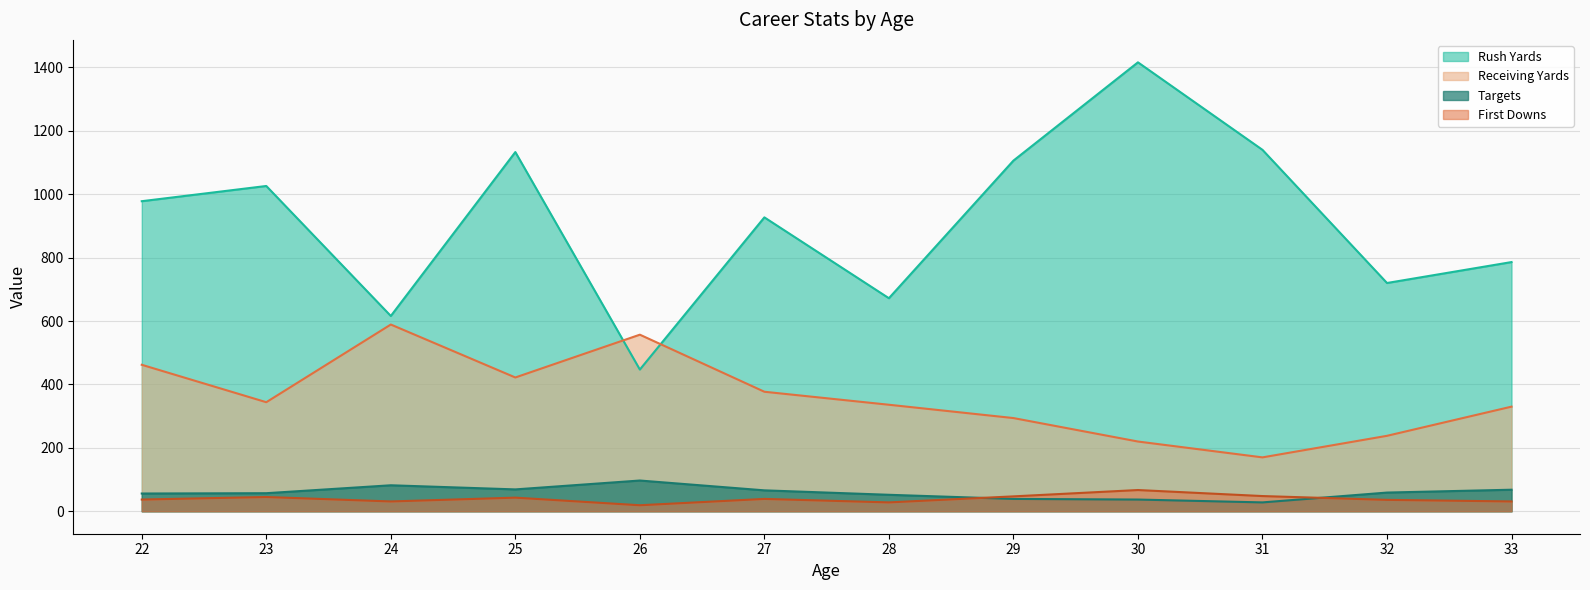

What is the total value across all series at 26?

1120